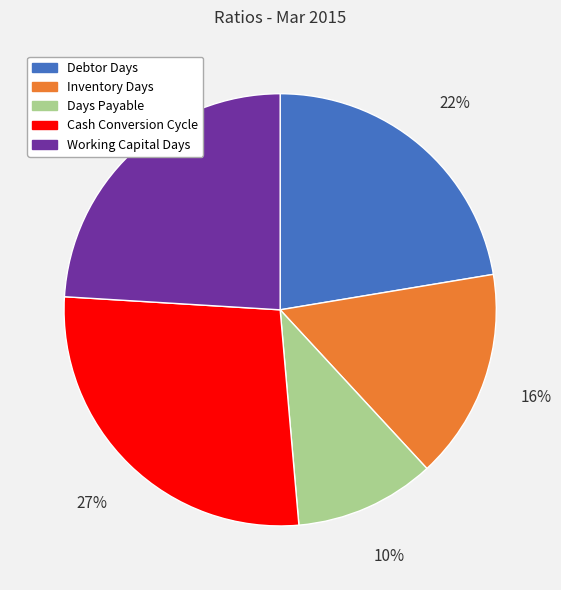

To the nearest percent, what is the difference between the Cash Conversion Cycle and Debtor Days slice percentages?

5%